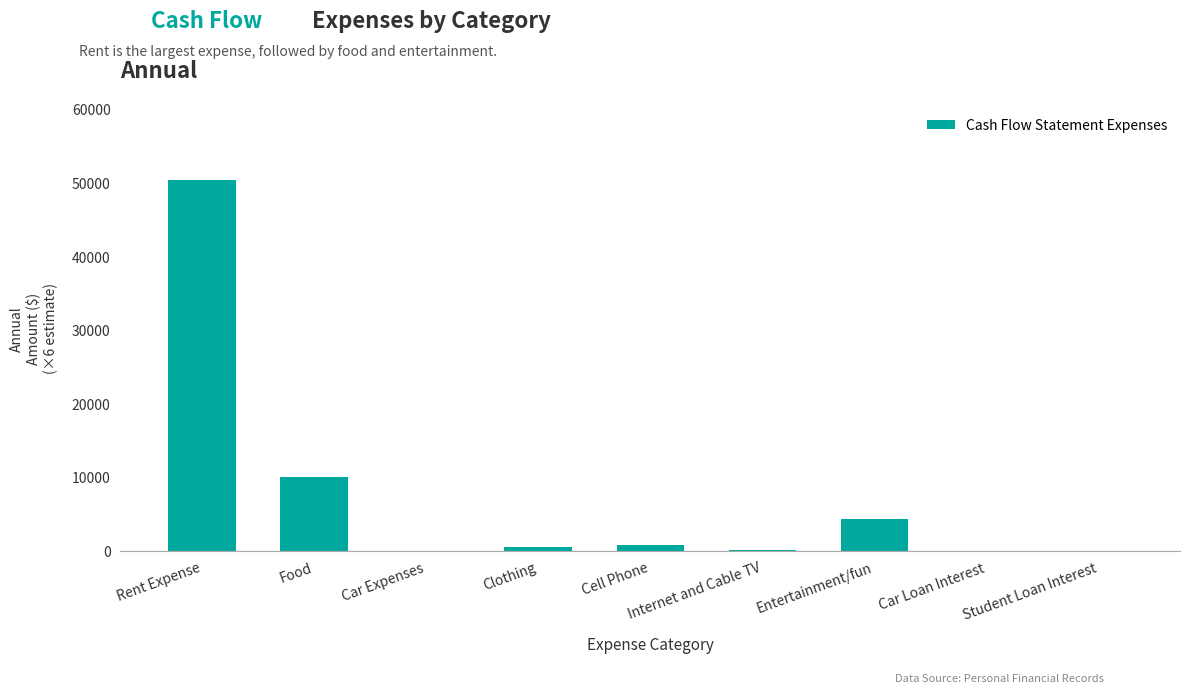

What is the ratio of the value at Rent Expense to the value at Food?

5.0